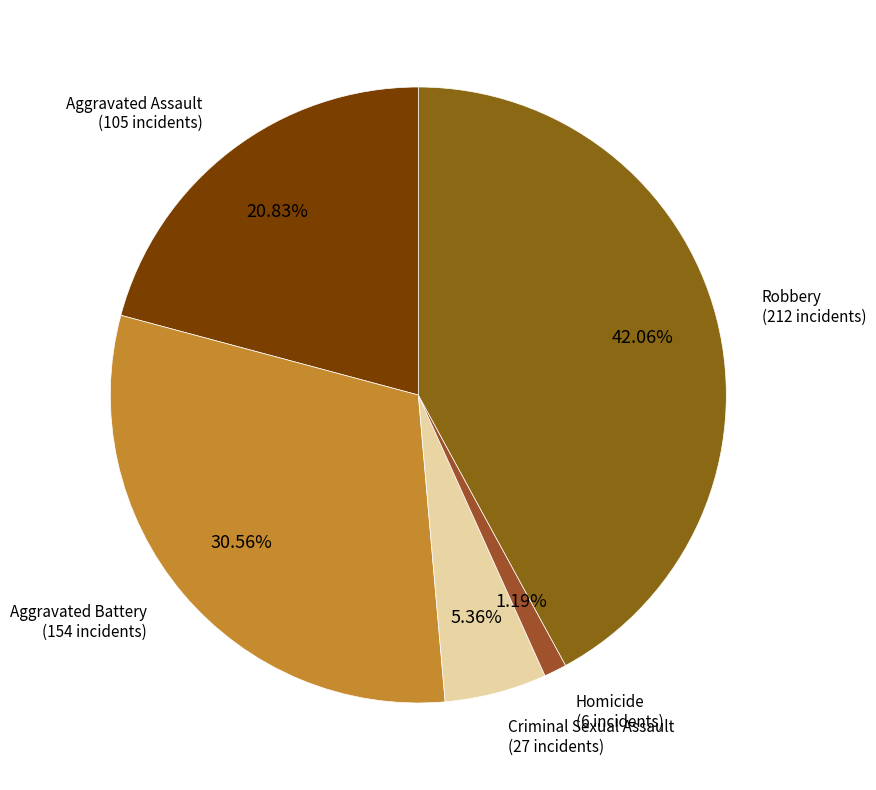

Which slice is the smallest?

Homicide